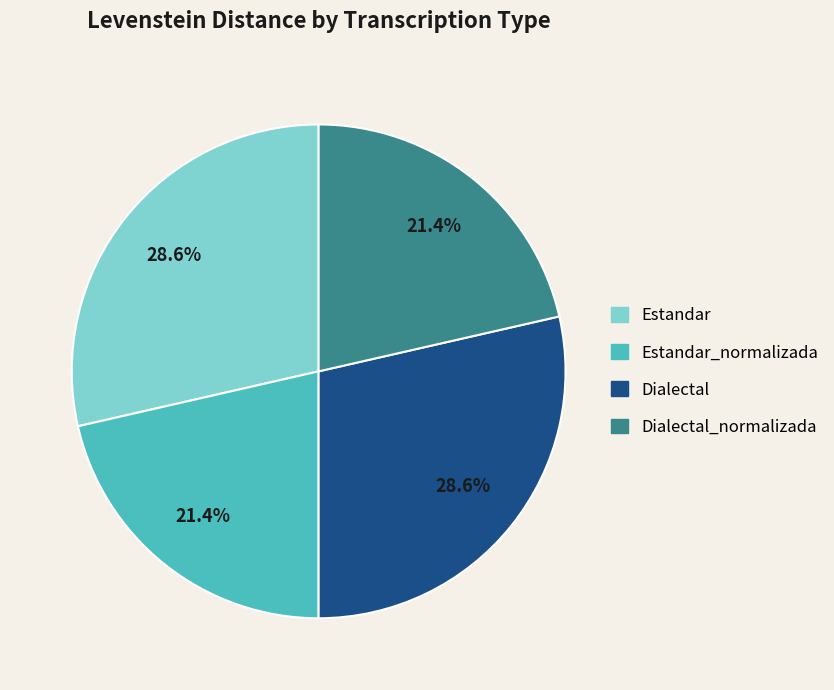

To the nearest percent, what is the average slice percentage?

25%